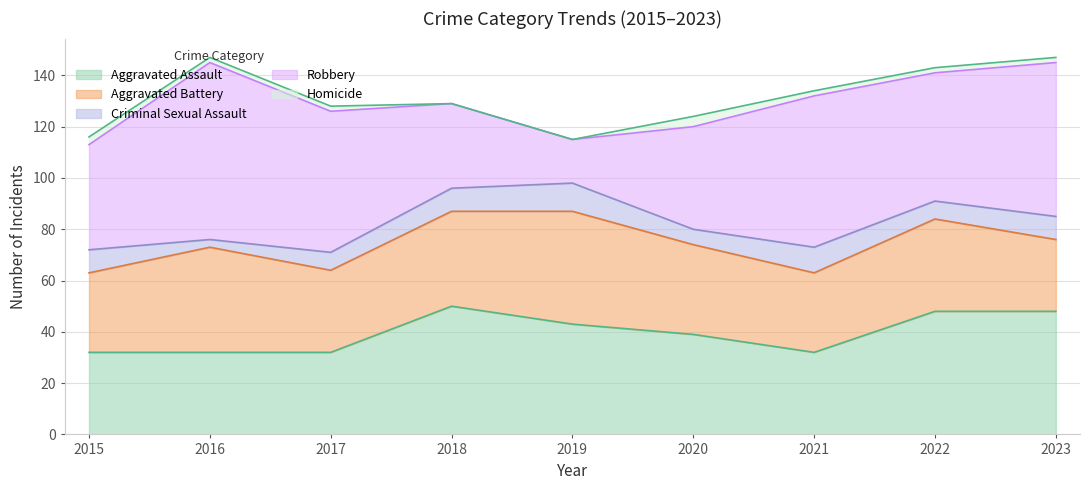

Is the value of Aggravated Assault at 2018 greater than the value of Homicide at 2017?

Yes